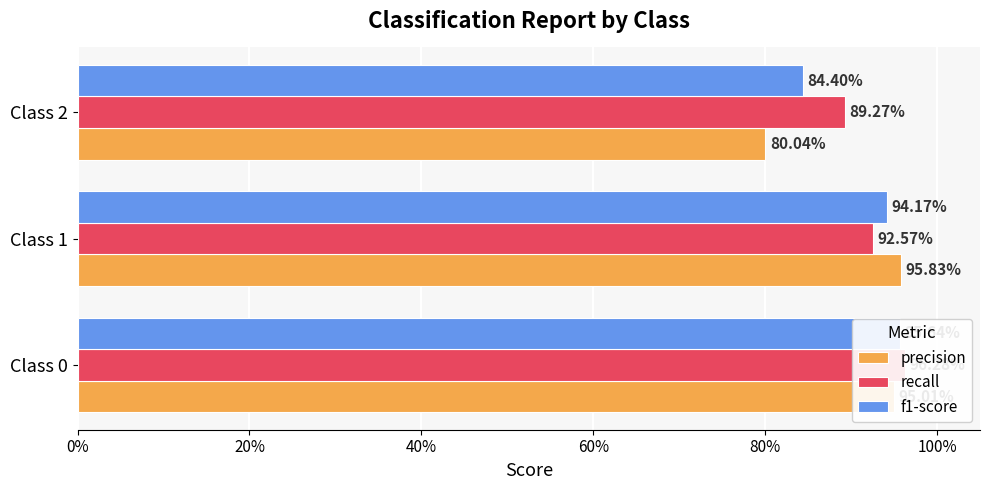

Rank the series by their average value, from lowest to highest.

precision, f1-score, recall